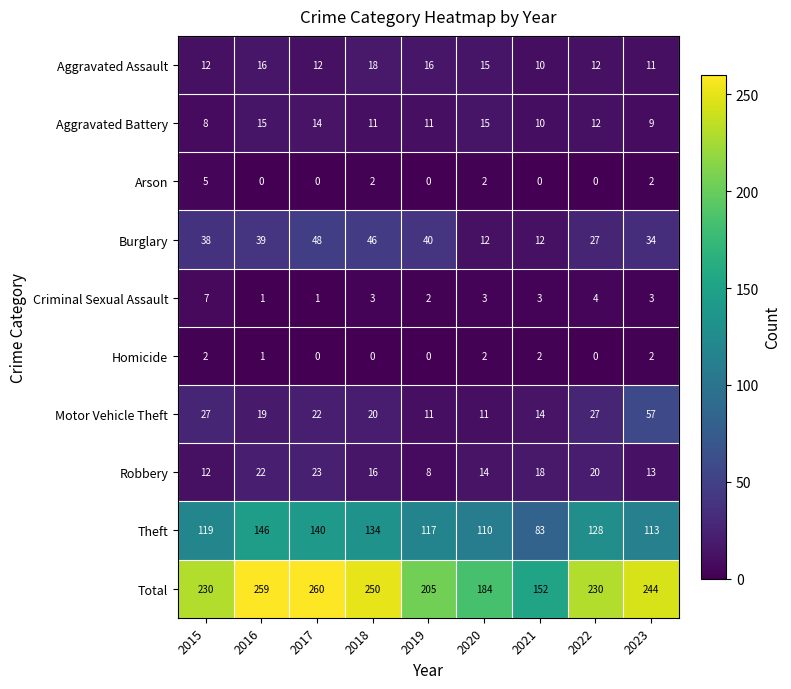

What is the spread (max minus min) of values at 2020?

182